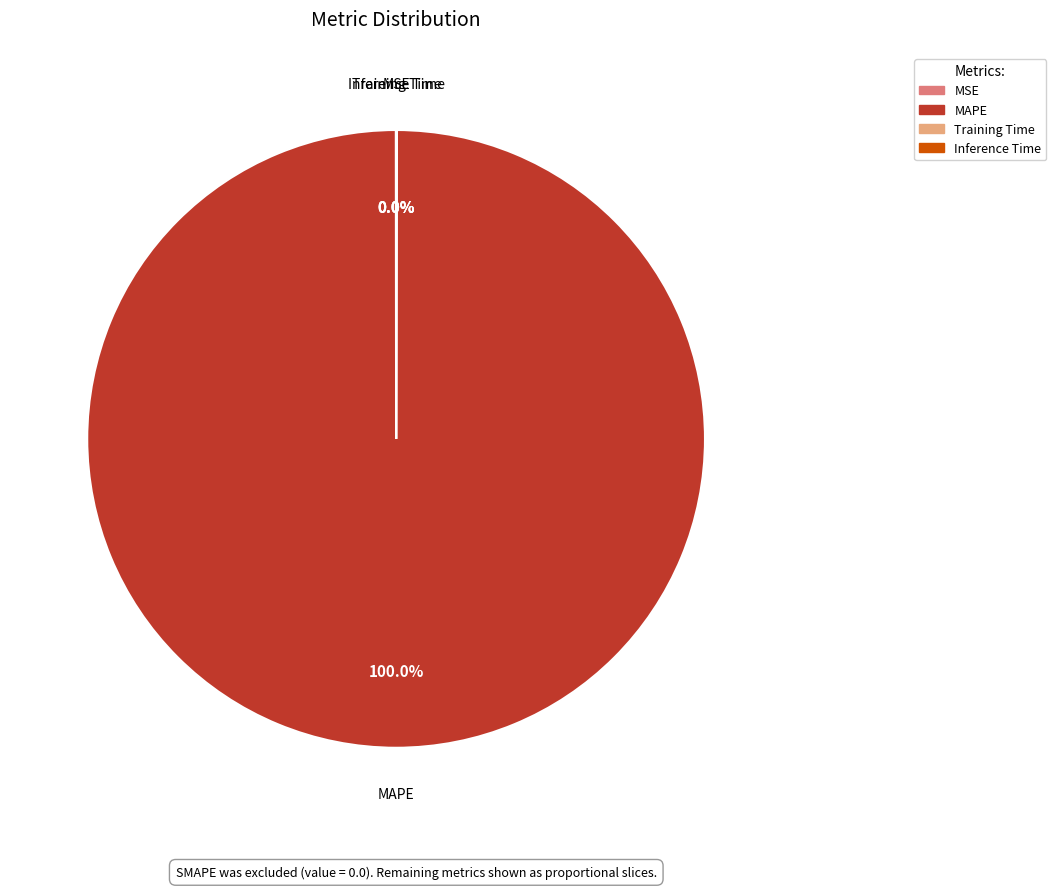

Is MAPE the majority of the pie?

Yes